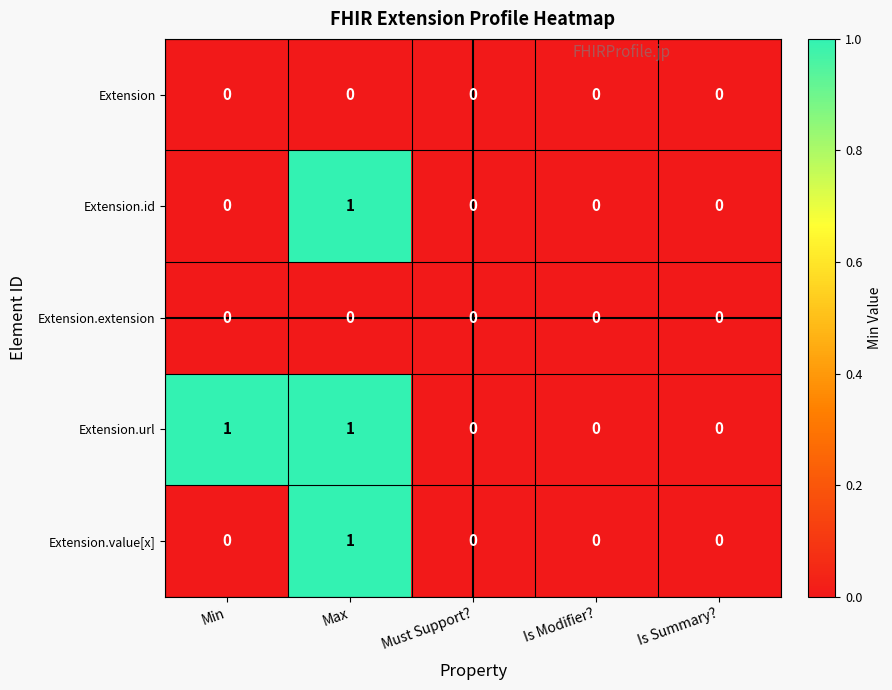

Is it true that Extension.extension equals 0 at Min?

True